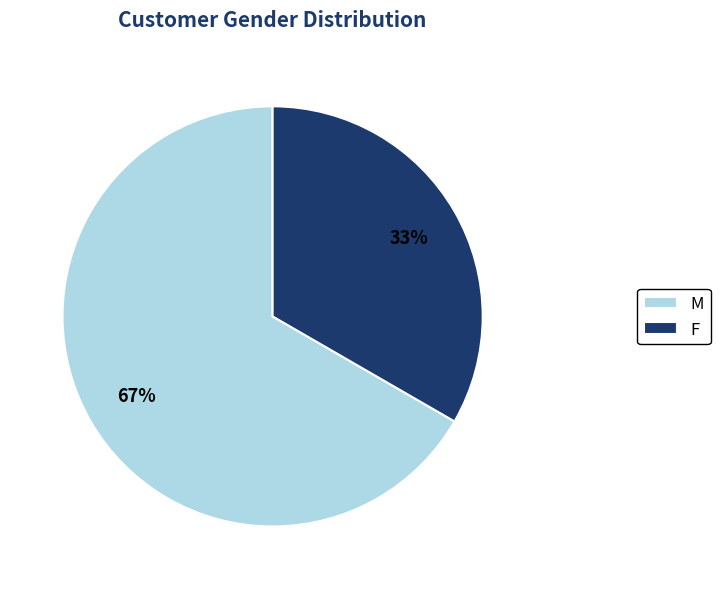

Which category has the biggest portion of the pie?

M